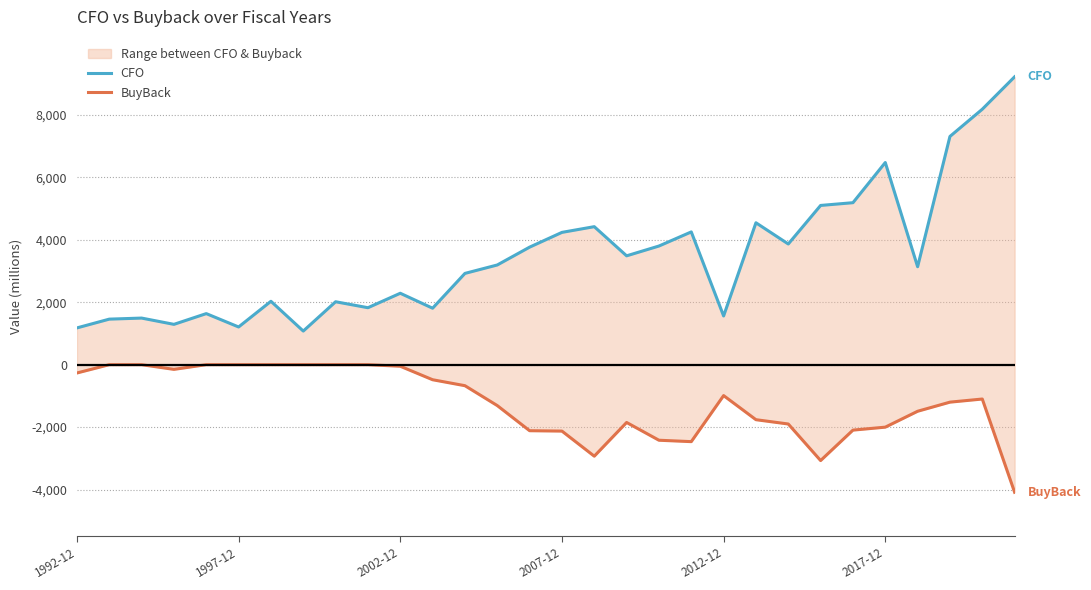

Does the chart display data point markers on the line(s)?

No